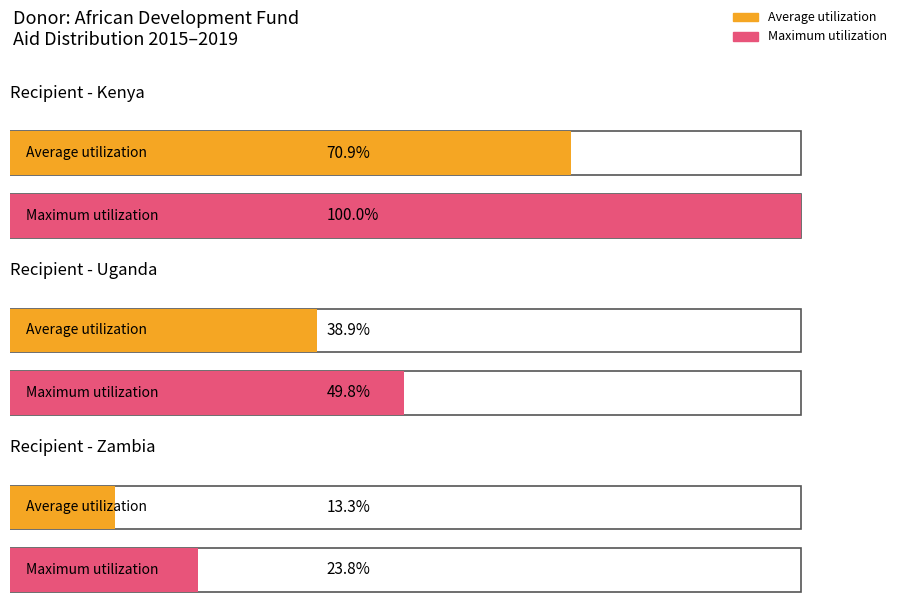

Which category has the highest value across all series?

Kenya